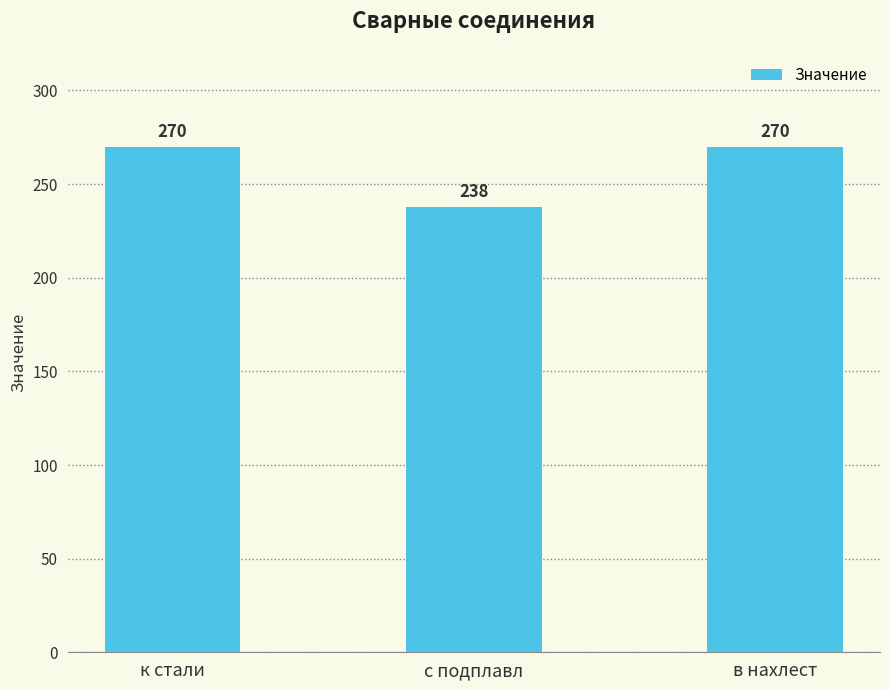

What is the difference between the values at с подплавл and к стали?

32